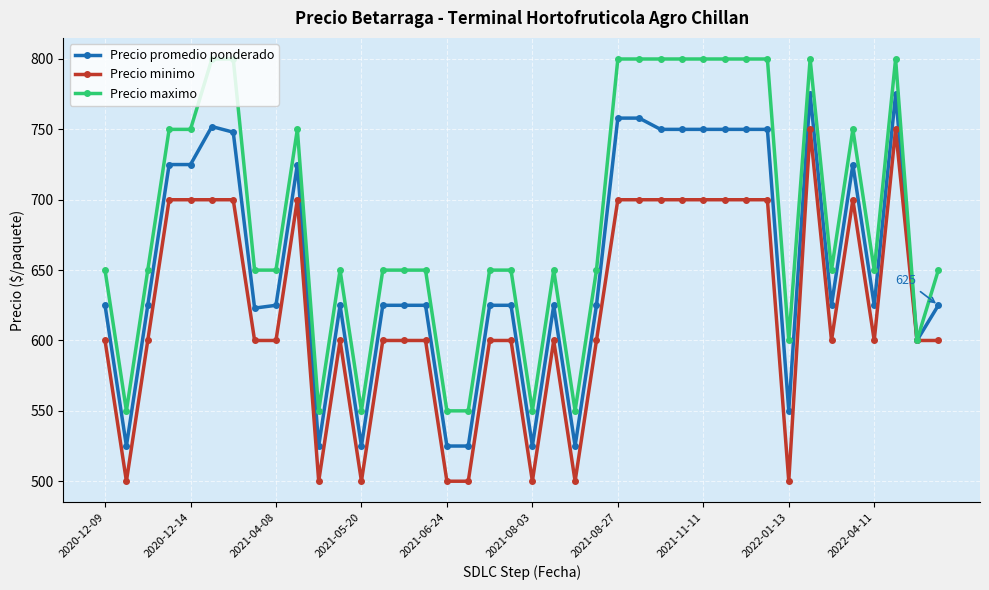

Is this an area chart (filled region under the line)?

No